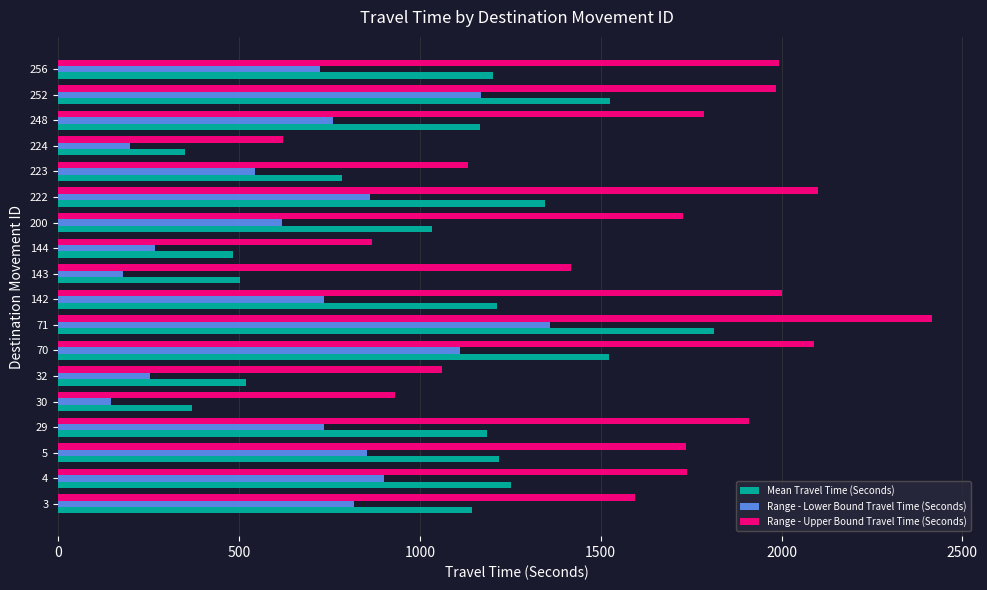

Between 70 and 142, which series saw the biggest shift?

Range - Lower Bound Travel Time (Seconds)